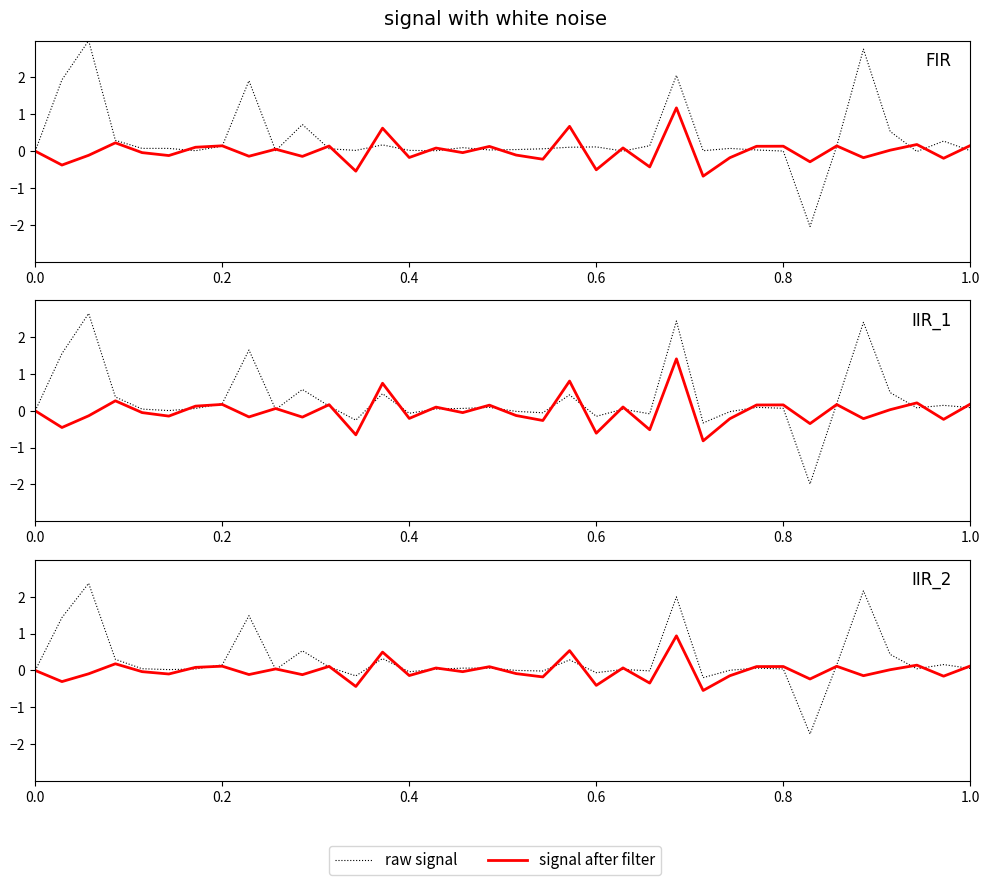

How many values in the signal after filter series exceed 0?

17